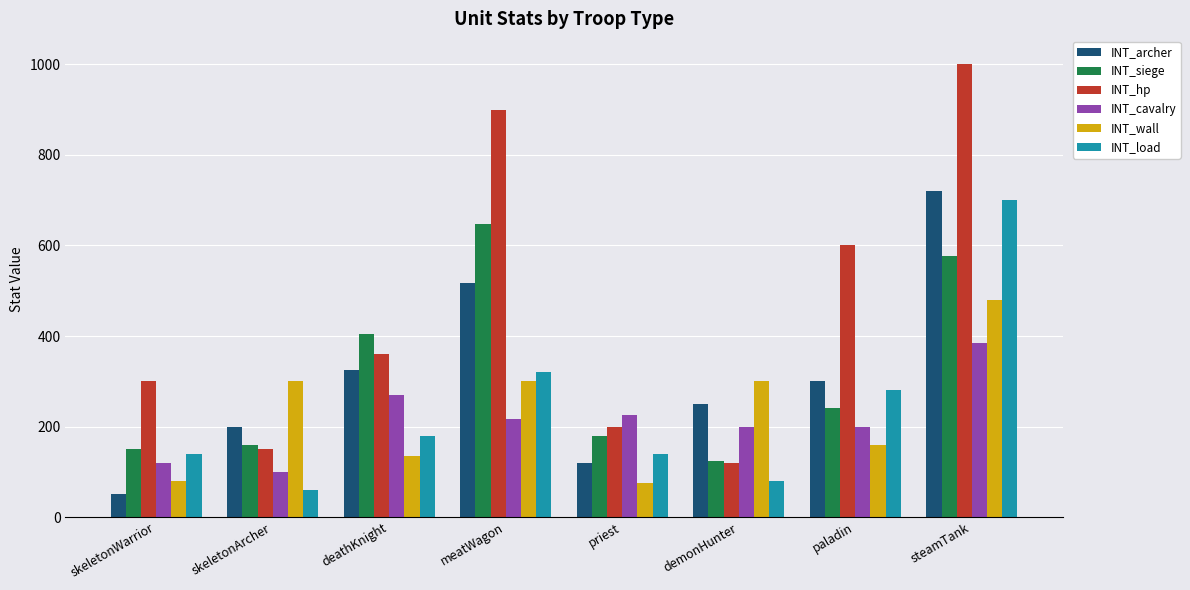

Rank the series at paladin from highest to lowest value.

INT_hp, INT_archer, INT_load, INT_siege, INT_cavalry, INT_wall